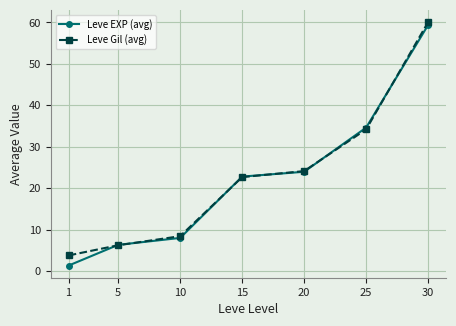

True or false: Leve EXP (avg) has more than 1 points higher than both neighbors.

False